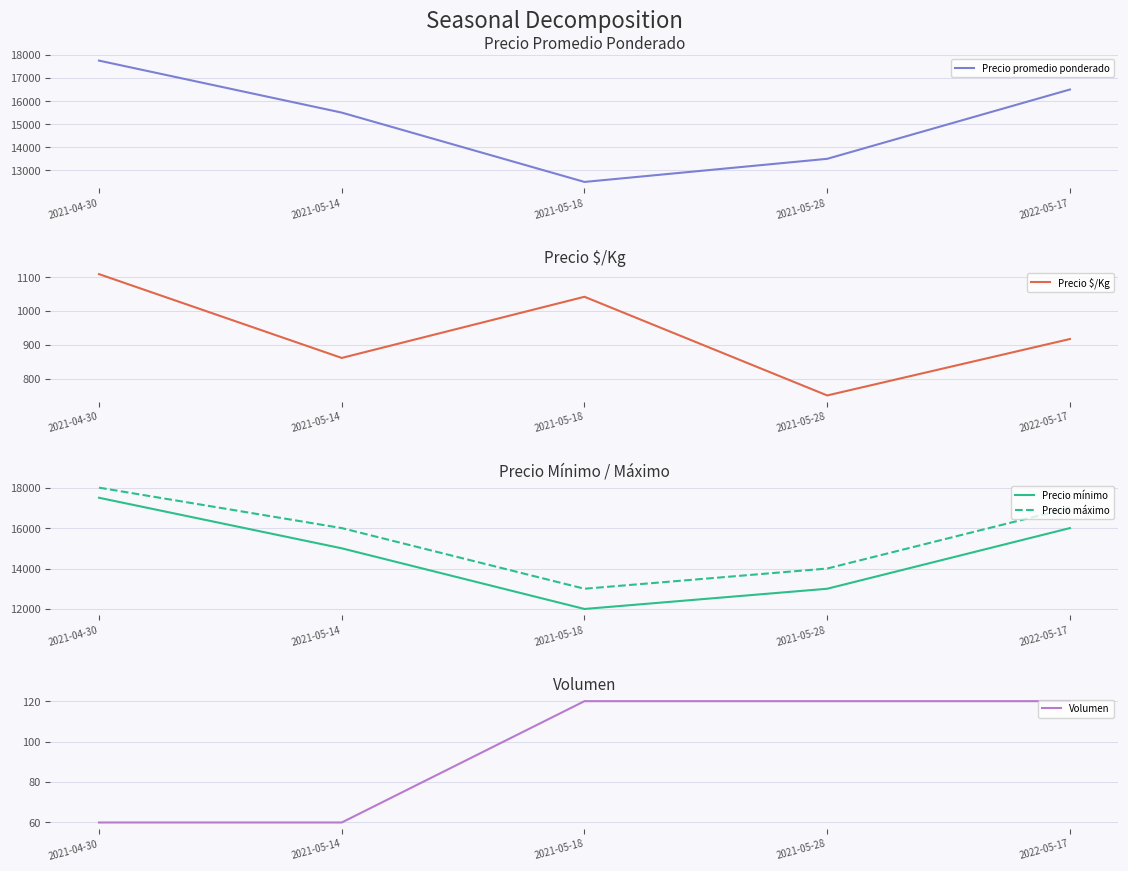

What is the label of the 2nd point from the right?

2021-05-28